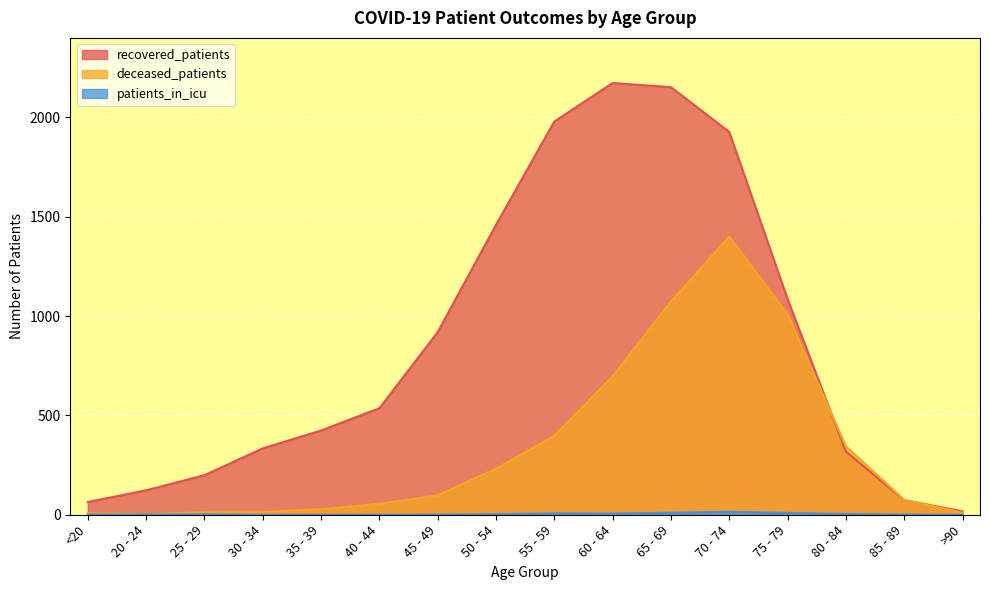

What is the sum of all patients_in_icu values?

60